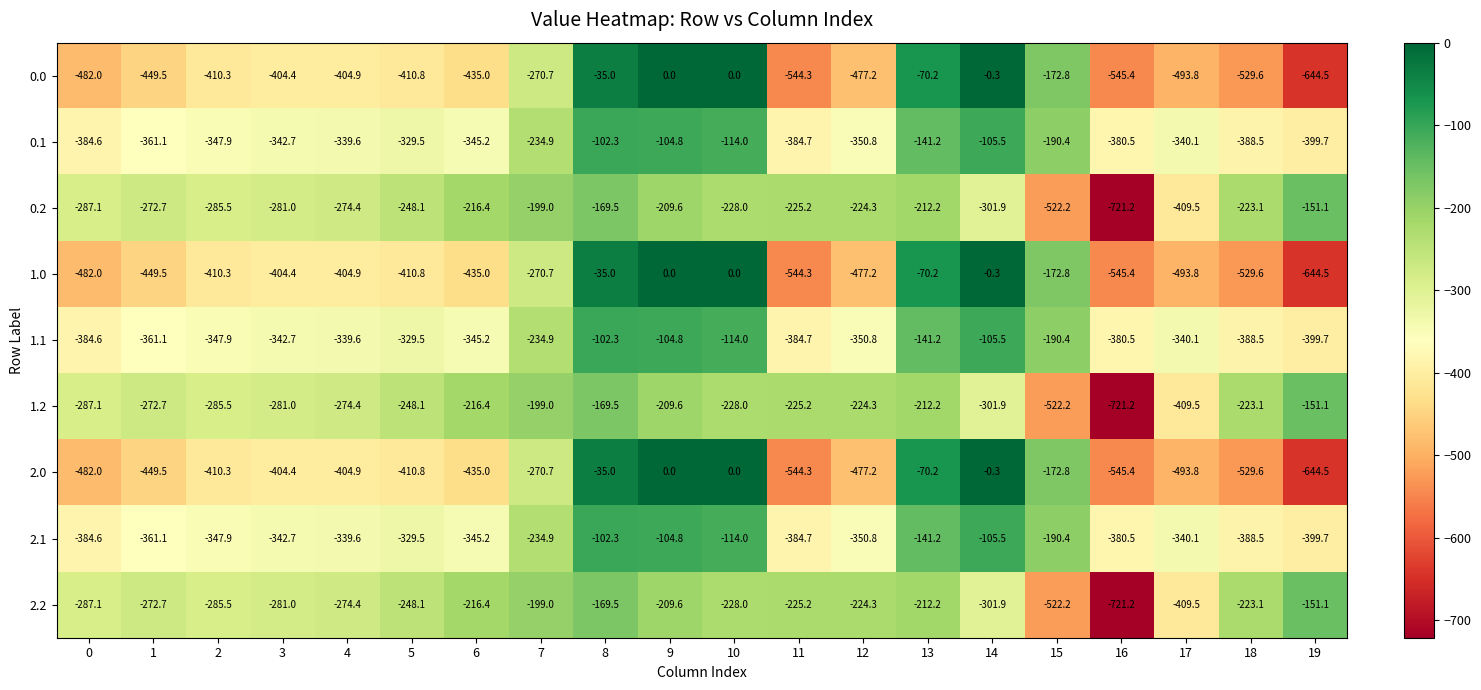

What is the minimum value for 2.2?

-721.2